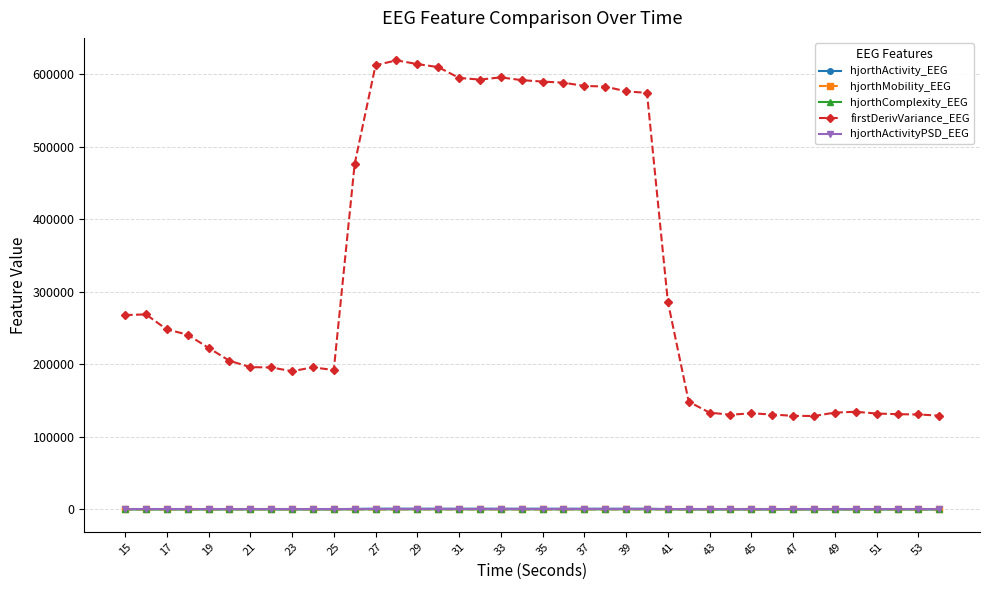

What is the minimum value for firstDerivVariance_EEG?

128690.0